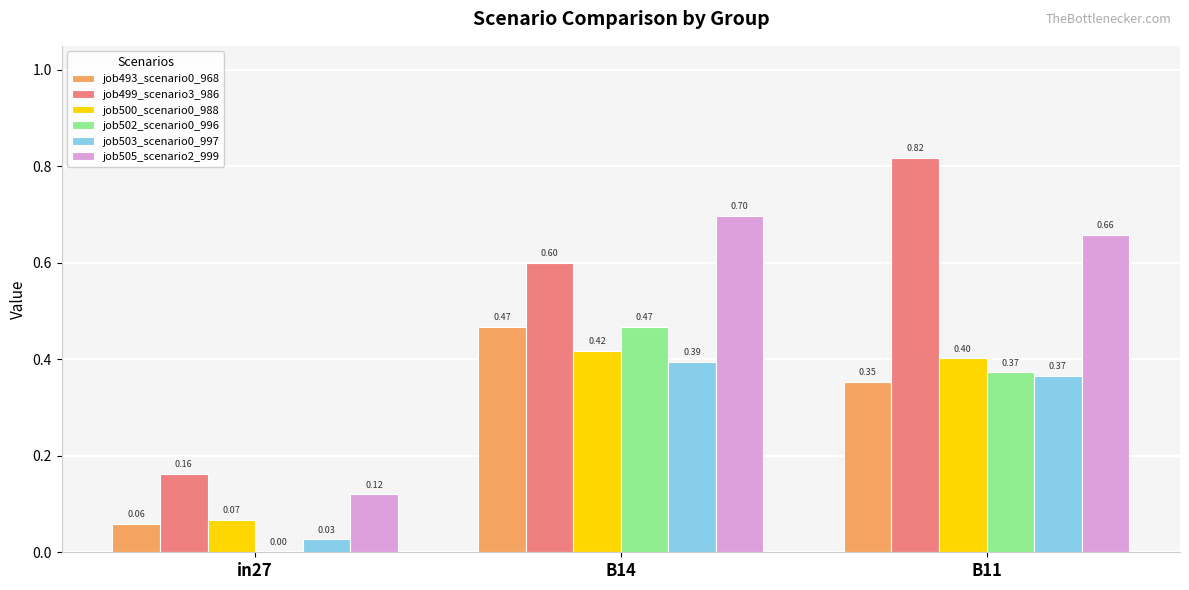

What is the total value across all series at B11?

3.0